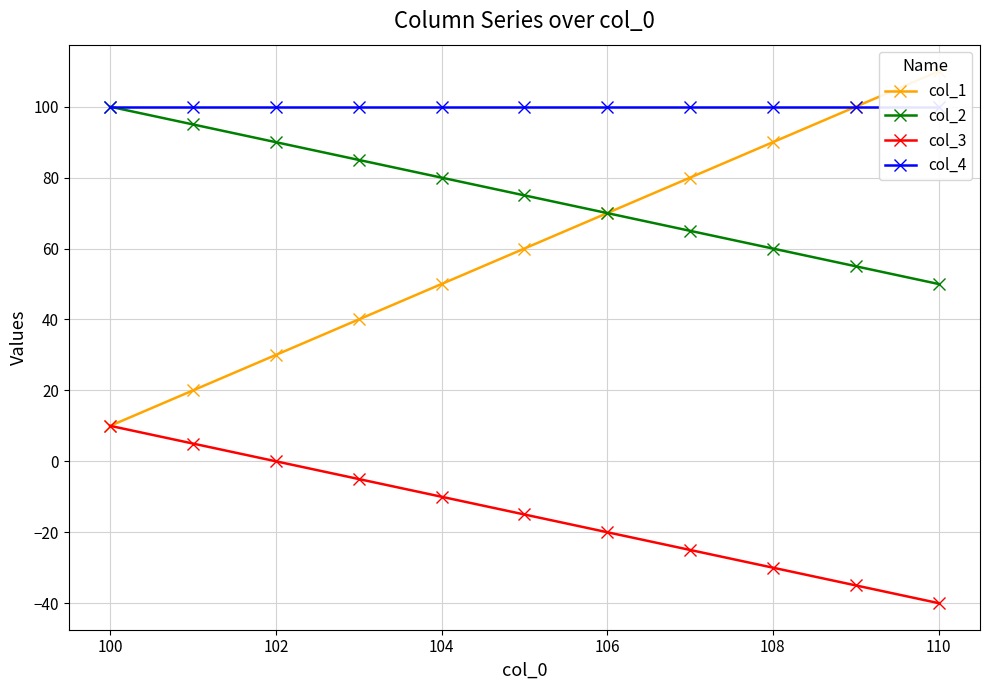

What is the lowest value of the col_2 series?

50